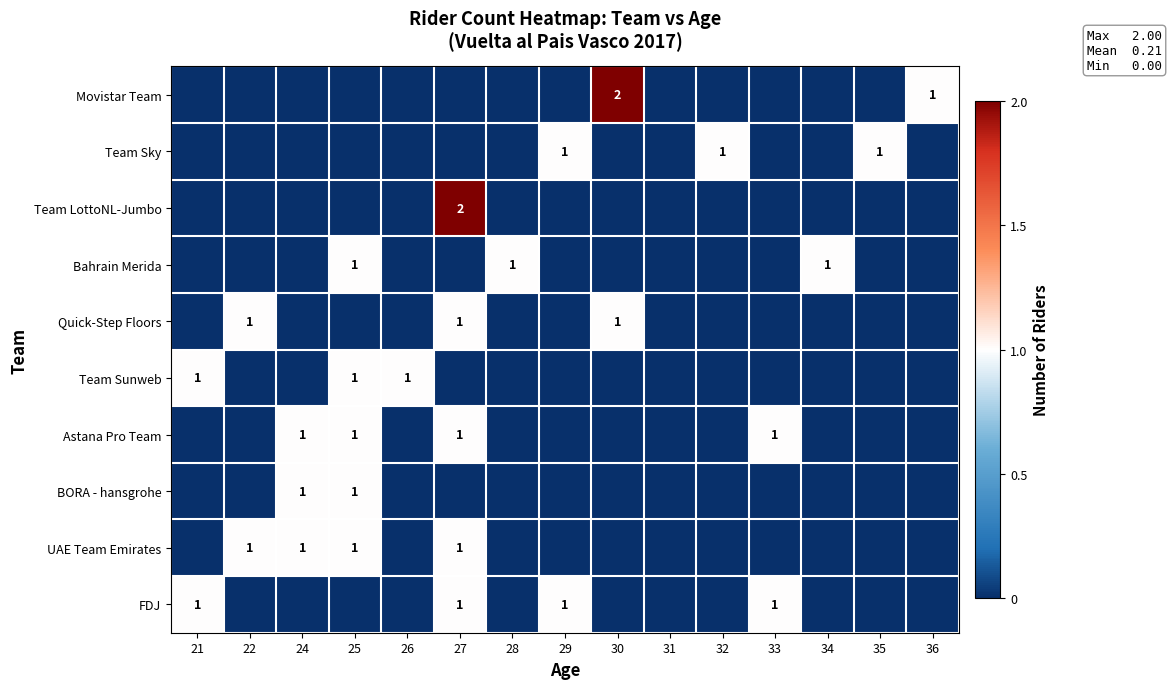

Is the value of Astana Pro Team at 33 greater than the value of Team LottoNL-Jumbo at 31?

Yes